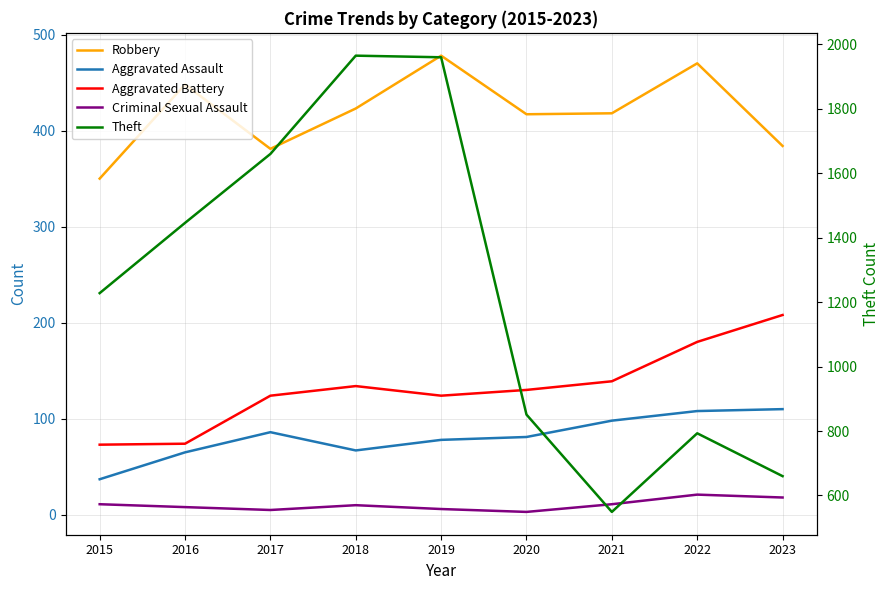

What are all the series names shown in the legend?

Robbery, Aggravated Assault, Aggravated Battery, Criminal Sexual Assault, Theft